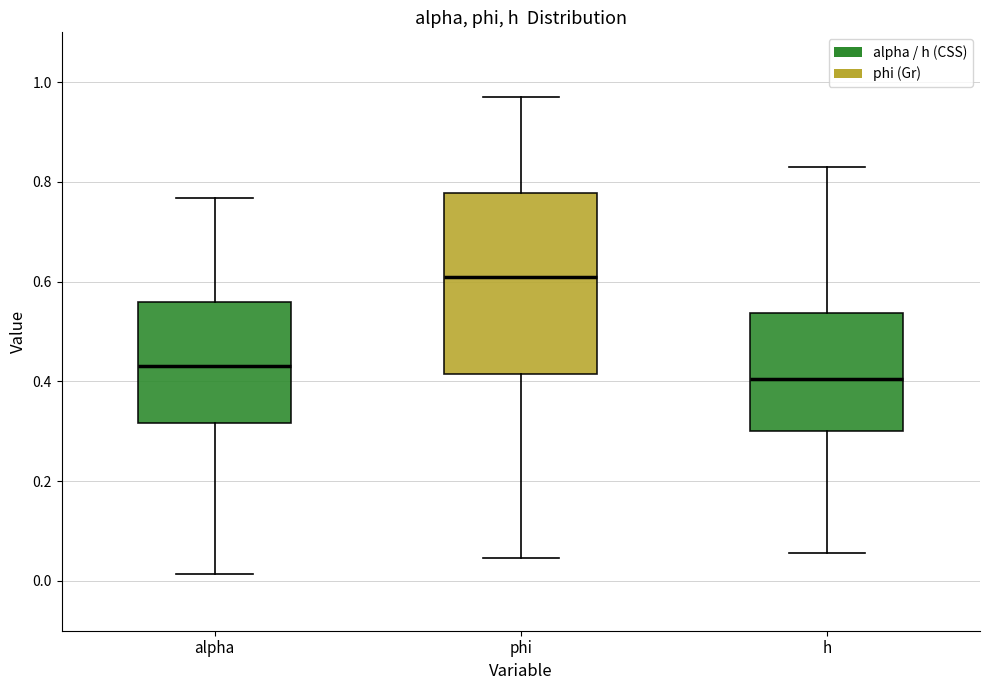

Which box's median line is the lowest?

h